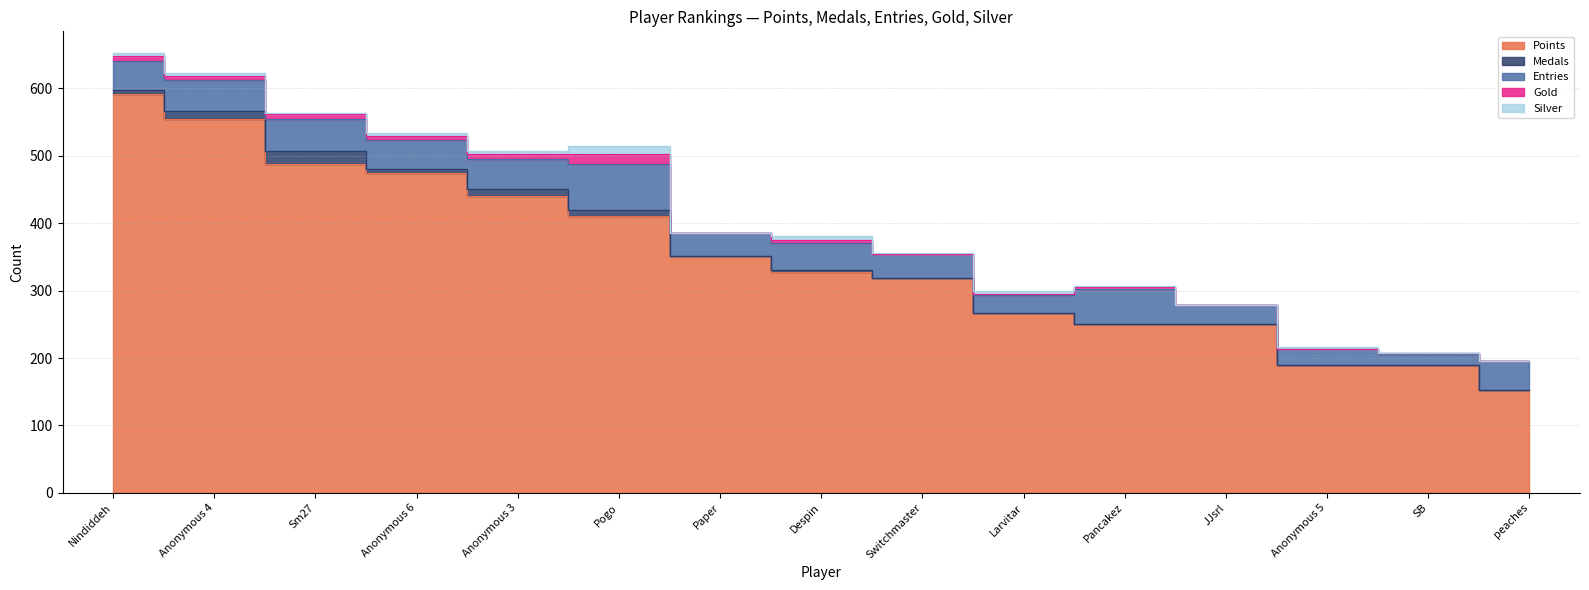

How many data points in Gold are above 2?

7